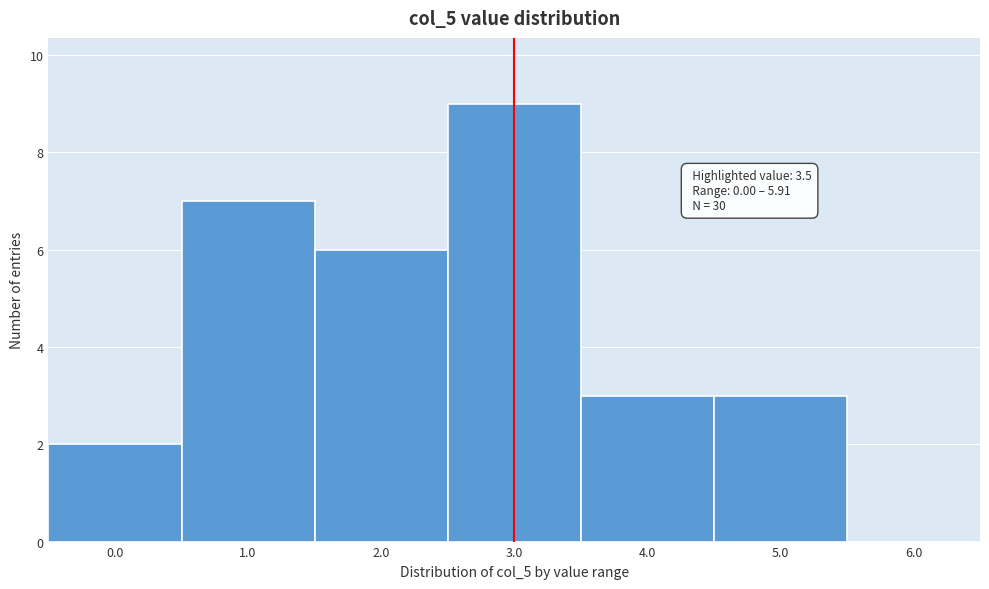

Reading right to left, transcribe all the data shown in this chart.

6.0=0	5.0=3	4.0=3	3.0=9	2.0=6	1.0=7	0.0=2